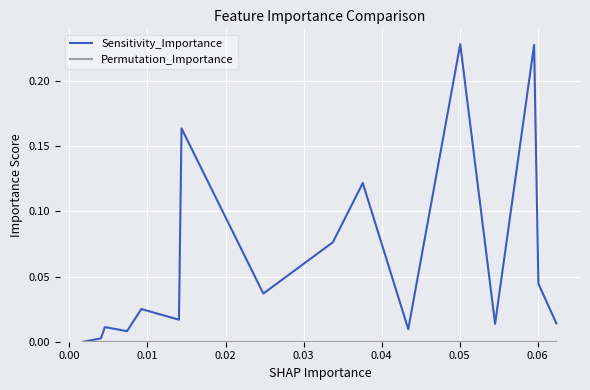

Which series has the largest total across all categories?

Sensitivity_Importance